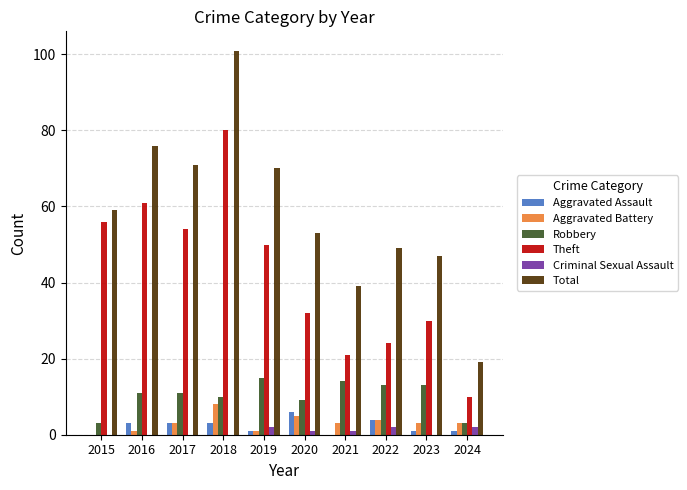

The Theft series shows 12 at 2017. True or false?

False